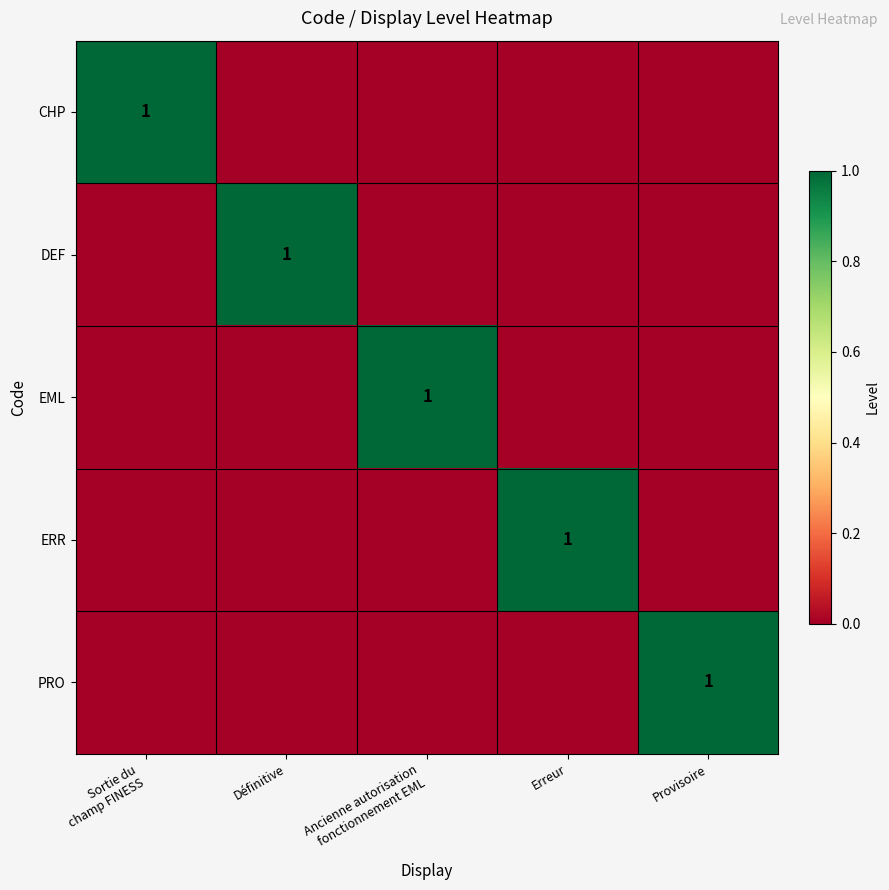

Is it true that PRO equals 1 at Provisoire?

True